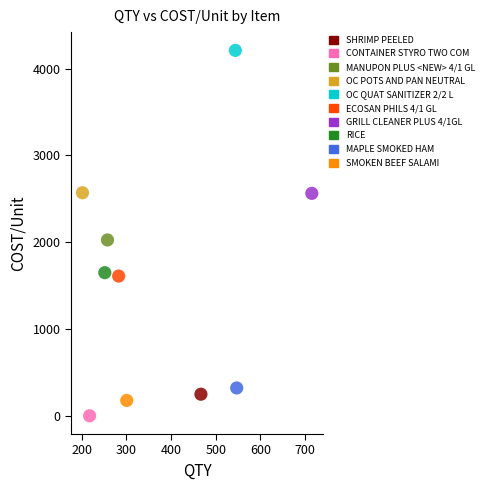

What are all the series names shown in the legend?

SHRIMP PEELED, CONTAINER STYRO TWO COM, MANUPON PLUS <NEW> 4/1 GL, OC POTS AND PAN NEUTRAL, OC QUAT SANITIZER 2/2 L, ECOSAN PHILS 4/1 GL, GRILL CLEANER PLUS 4/1GL, RICE, MAPLE SMOKED HAM, SMOKEN BEEF SALAMI